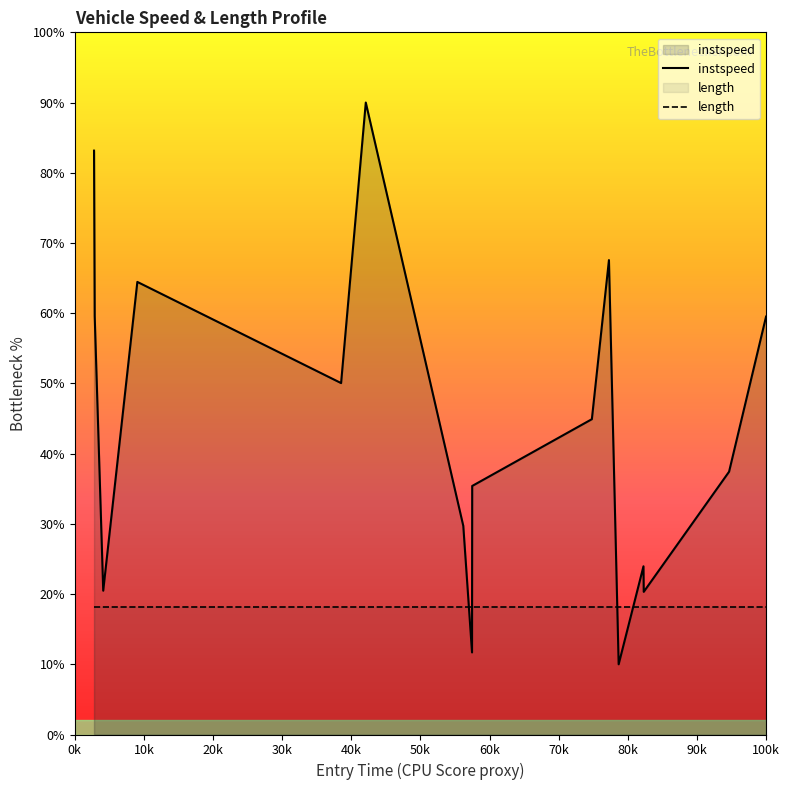

How many values in the instspeed series exceed 44?

8